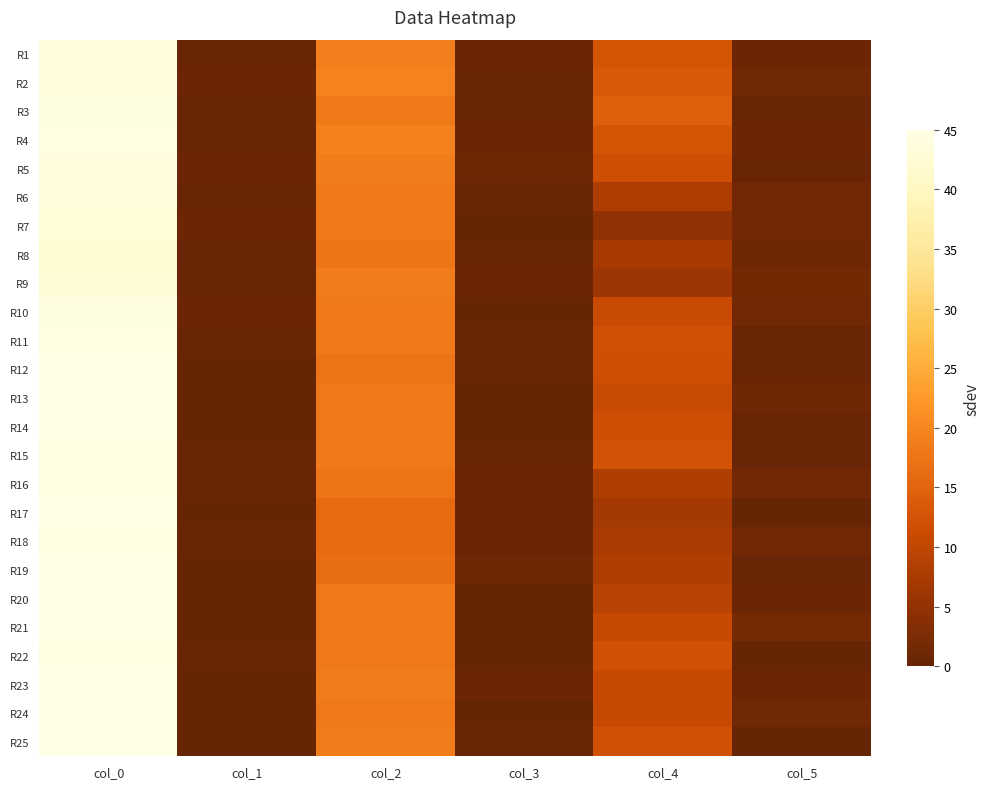

Reading right to left, transcribe all the data shown in this chart.

R1: col_5=0.8	col_4=12.8	col_3=0.7	col_2=19.0	col_1=0.4	col_0=43.2
R2: col_5=1.2	col_4=13.7	col_3=0.5	col_2=19.5	col_1=0.8	col_0=44.0
R3: col_5=0.5	col_4=14.5	col_3=0.4	col_2=18.2	col_1=0.4	col_0=44.2
R4: col_5=0.8	col_4=12.8	col_3=0.8	col_2=19.2	col_1=0.5	col_0=44.5
R5: col_5=0.4	col_4=11.8	col_3=0.9	col_2=18.7	col_1=0.8	col_0=44.0
R6: col_5=1.6	col_4=8.0	col_3=0.4	col_2=18.2	col_1=0.5	col_0=43.5
R7: col_5=1.6	col_4=5.0	col_3=0.0	col_2=18.0	col_1=0.7	col_0=43.0
R8: col_5=1.1	col_4=7.2	col_3=0.4	col_2=17.8	col_1=0.5	col_0=42.5
R9: col_5=1.6	col_4=6.2	col_3=0.8	col_2=18.8	col_1=0.4	col_0=42.8
R10: col_5=1.4	col_4=11.0	col_3=0.0	col_2=18.0	col_1=0.8	col_0=44.2
R11: col_5=0.4	col_4=12.2	col_3=0.4	col_2=18.2	col_1=0.4	col_0=44.8
R12: col_5=0.4	col_4=11.8	col_3=0.5	col_2=17.5	col_1=0.0	col_0=45.0
R13: col_5=1.2	col_4=11.0	col_3=0.0	col_2=18.0	col_1=0.0	col_0=45.0
R14: col_5=0.5	col_4=11.7	col_3=0.0	col_2=18.0	col_1=0.0	col_0=45.0
R15: col_5=0.5	col_4=12.3	col_3=0.5	col_2=18.3	col_1=0.4	col_0=44.8
R16: col_5=1.5	col_4=8.2	col_3=0.8	col_2=17.2	col_1=0.5	col_0=44.5
R17: col_5=0.0	col_4=7.0	col_3=0.8	col_2=16.0	col_1=0.0	col_0=45.0
R18: col_5=1.5	col_4=7.5	col_3=0.8	col_2=16.2	col_1=0.5	col_0=44.5
R19: col_5=0.4	col_4=8.2	col_3=1.1	col_2=16.5	col_1=0.0	col_0=45.0
R20: col_5=0.8	col_4=9.2	col_3=0.0	col_2=18.0	col_1=0.0	col_0=45.0
R21: col_5=1.8	col_4=10.8	col_3=0.0	col_2=18.0	col_1=0.0	col_0=45.0
R22: col_5=0.0	col_4=12.0	col_3=0.0	col_2=18.0	col_1=0.4	col_0=44.8
R23: col_5=0.8	col_4=10.8	col_3=0.8	col_2=18.8	col_1=0.0	col_0=45.0
R24: col_5=1.3	col_4=10.8	col_3=0.0	col_2=18.0	col_1=0.0	col_0=45.0
R25: col_5=0.0	col_4=12.0	col_3=0.5	col_2=18.5	col_1=0.0	col_0=45.0